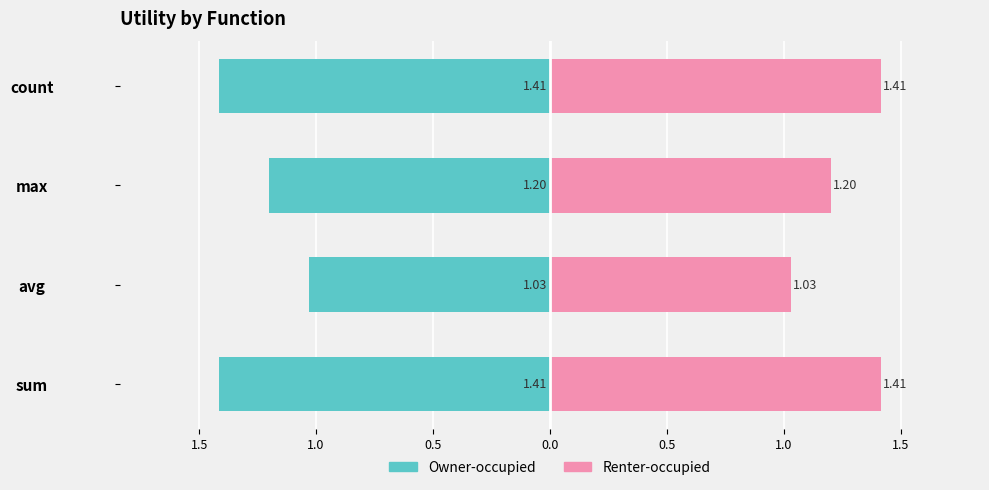

What is the sum of the Renter-occupied values at avg and sum?

2.4